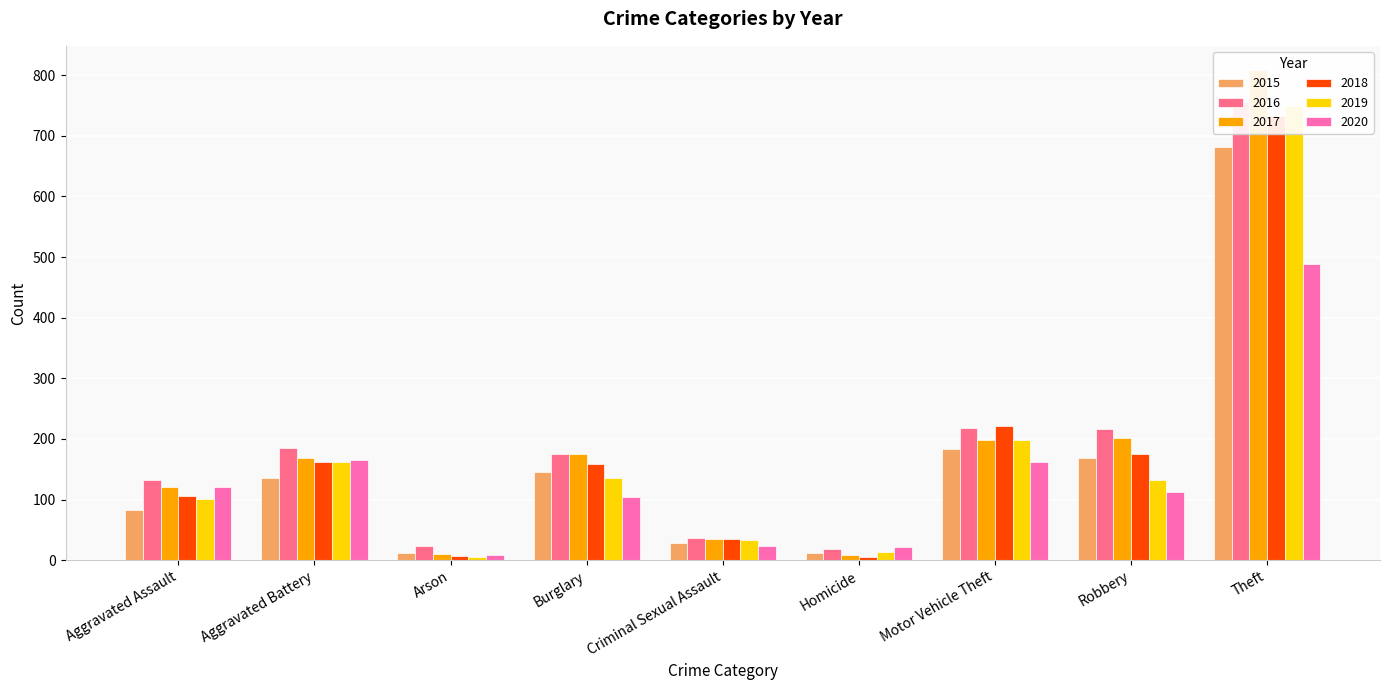

What is the value of the 2016 bar at the 5th from the left?

36